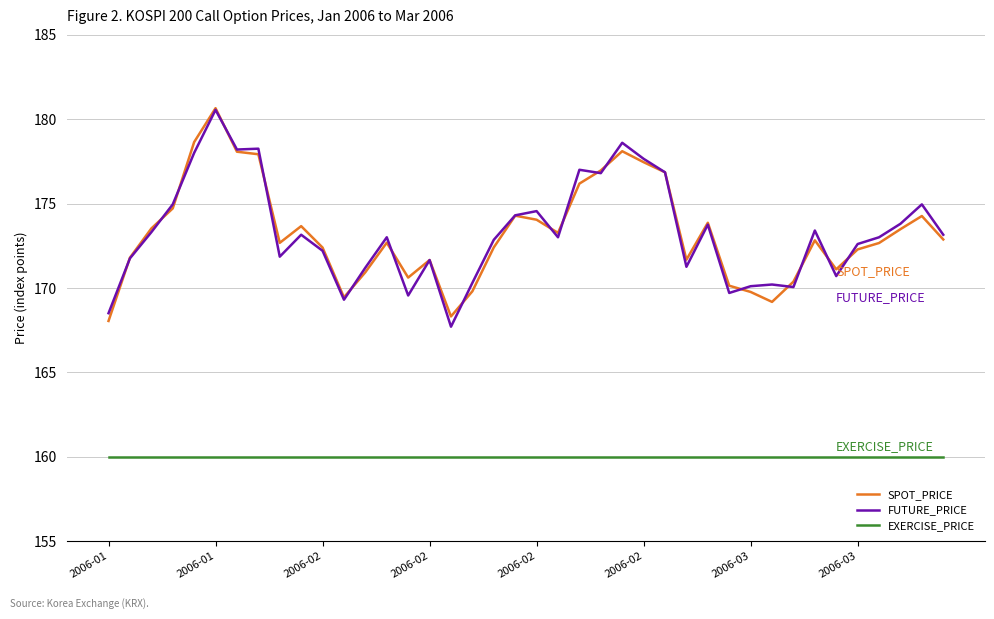

In FUTURE_PRICE, how many points are higher than both neighbors (excluding endpoints)?

12